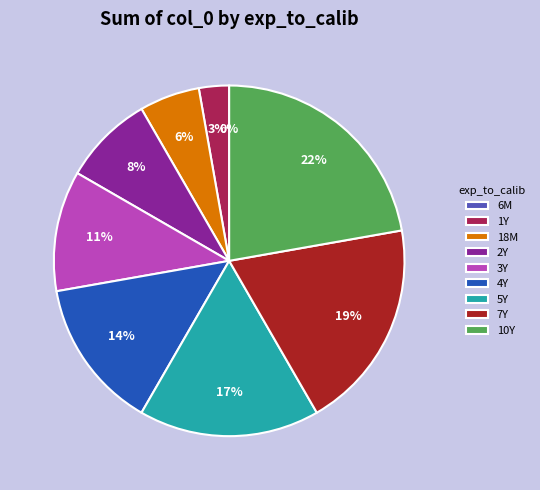

Is the sum of 18M and 1Y greater than half?

No